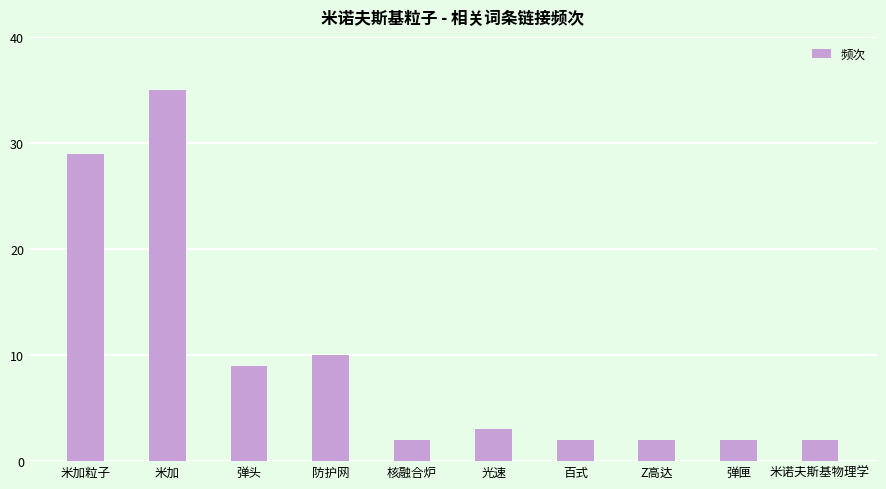

How many bars are there in total?

10